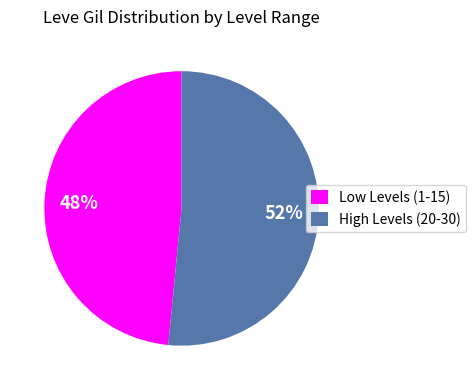

Approximately how many times larger is the value at Low Levels (1-15) compared to High Levels (20-30)?

0.9